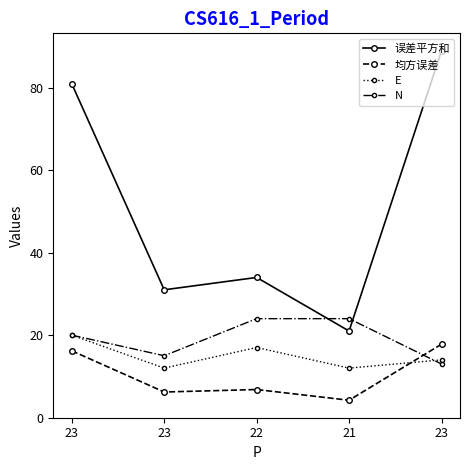

Count the number of categories in the chart.

5